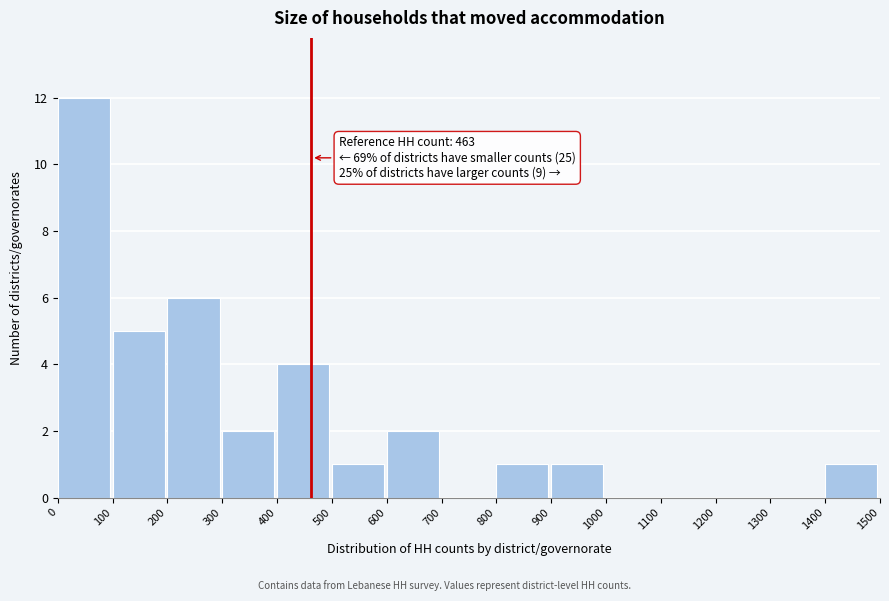

Which range on the x-axis has the tallest bar?

0 to 100